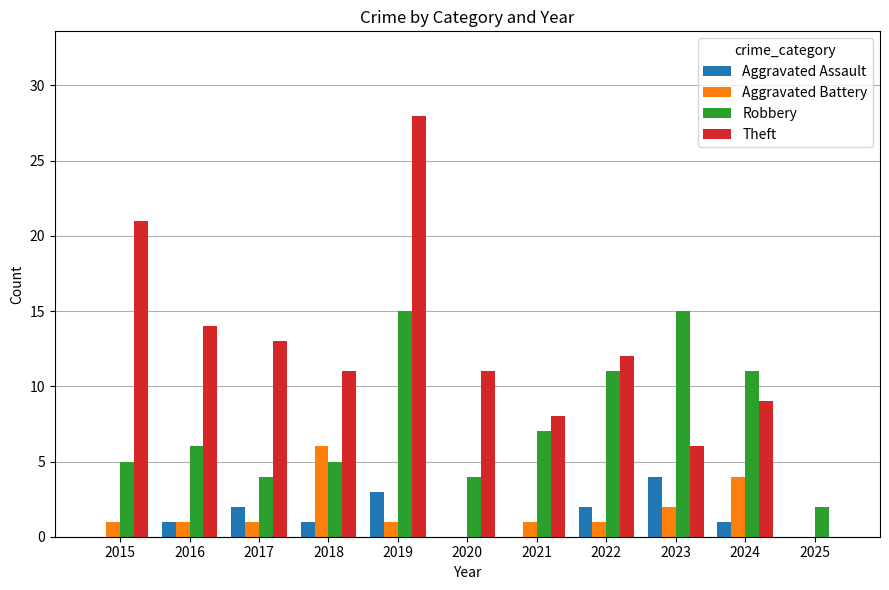

Which series changed the most between 2016 and 2023?

Robbery